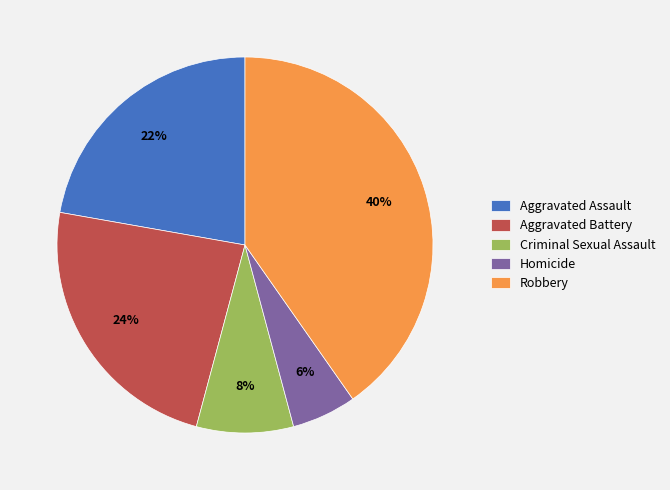

The Homicide slice represents 13% of the pie. True or false?

False